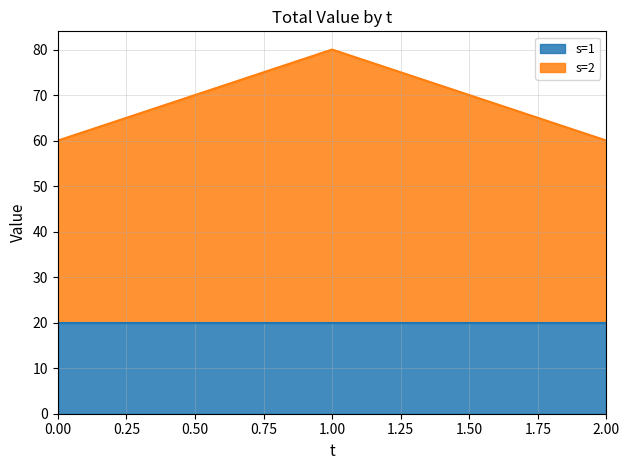

How many values exceed 60?

1